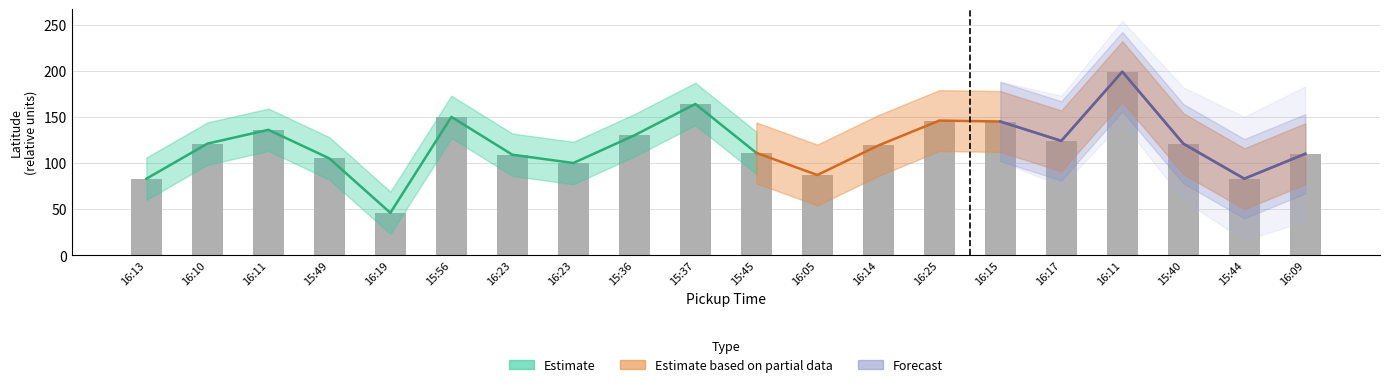

Reading left to right, list all the values displayed in this chart.

16:13=83.0	16:10=121.0	16:11=136.0	15:49=105.0	16:19=46.0	15:56=150.0	16:23=109.0	16:23=100.0	15:36=130.0	15:37=164.0	15:45=111.0	16:05=87.0	16:14=119.0	16:25=146.0	16:15=145.0	16:17=124.0	16:11=199.0	15:40=121.0	15:44=83.0	16:09=110.0